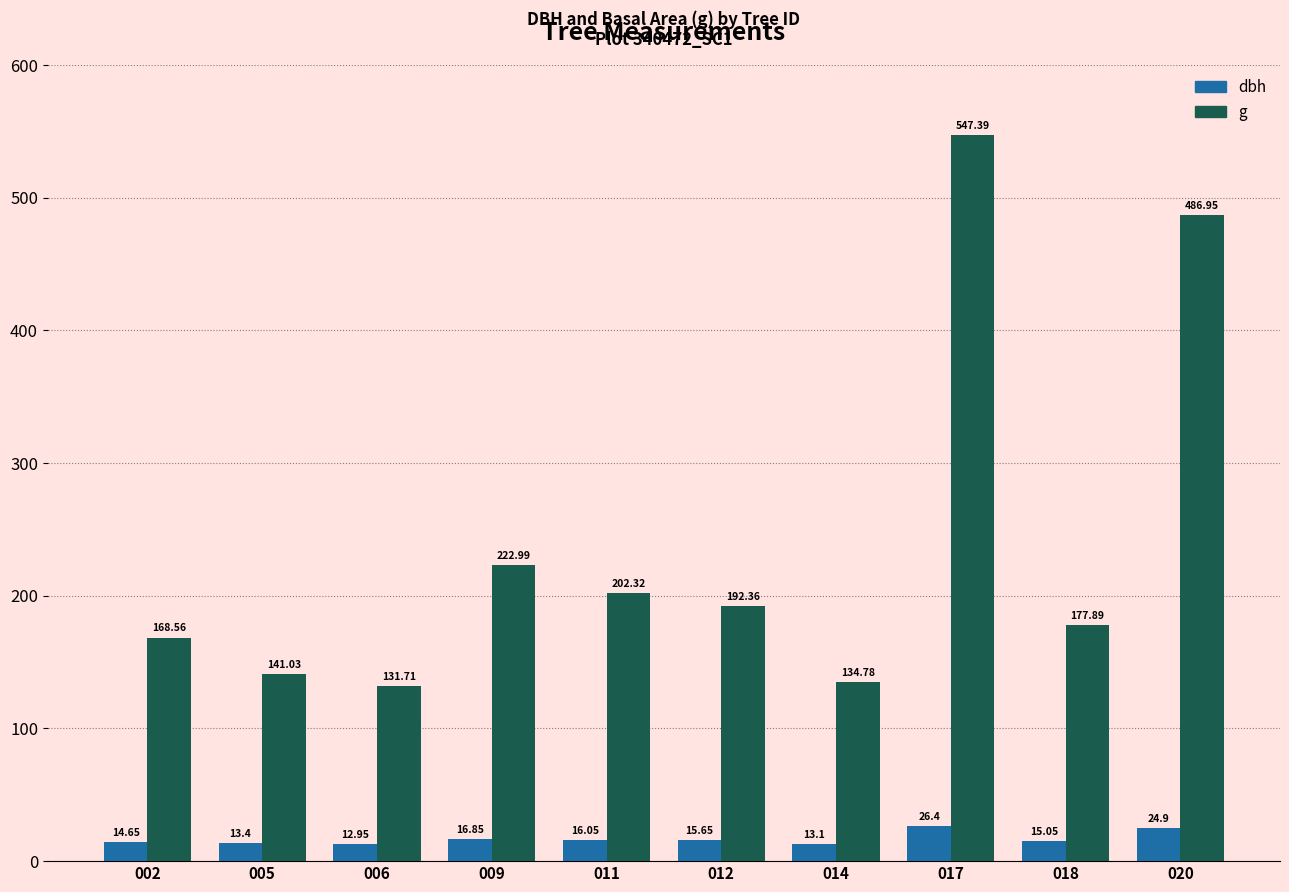

Is the value of dbh at 018 greater than the value of g at 002?

No